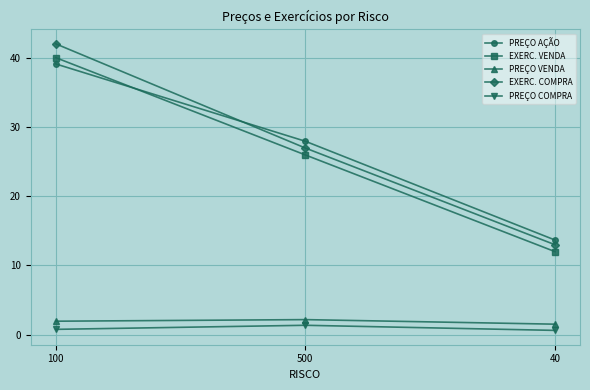

How many lines are shown in the chart?

5